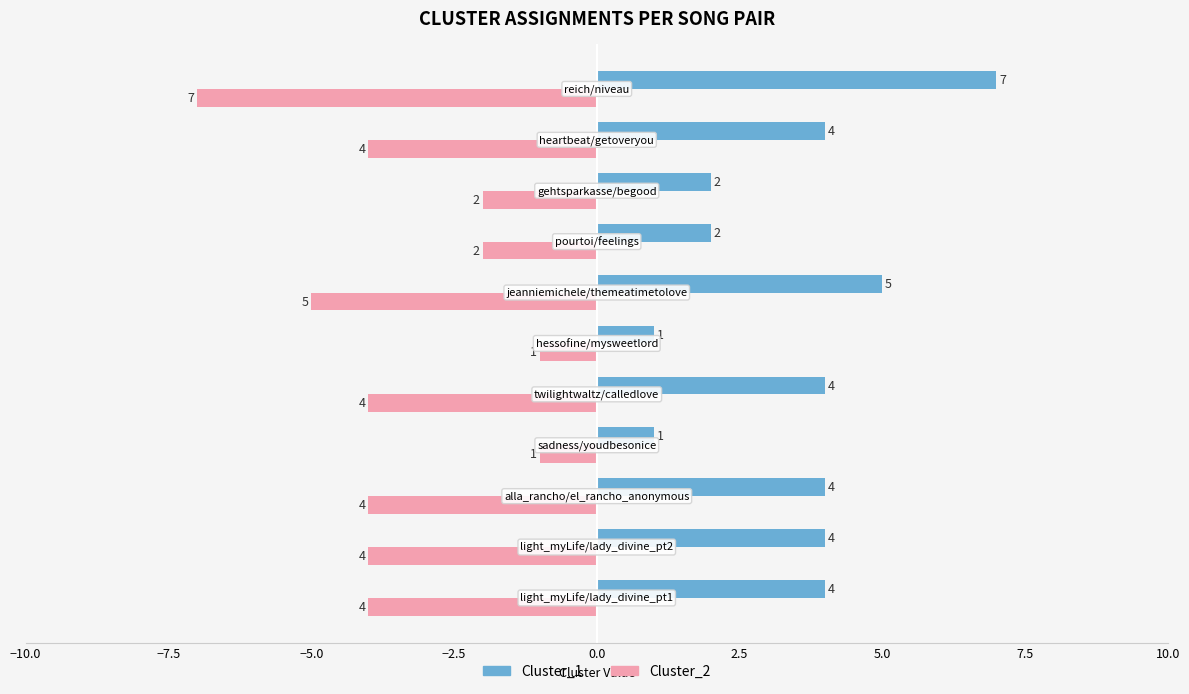

What is the minimum value for Cluster_2?

-7